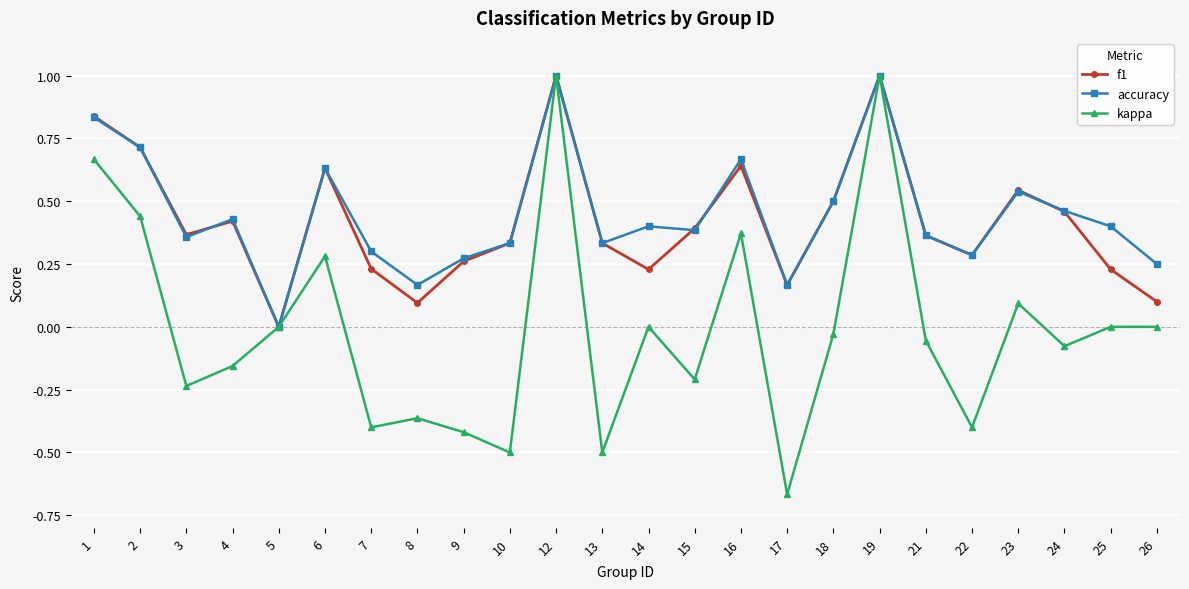

What is the greatest value displayed?

1.0